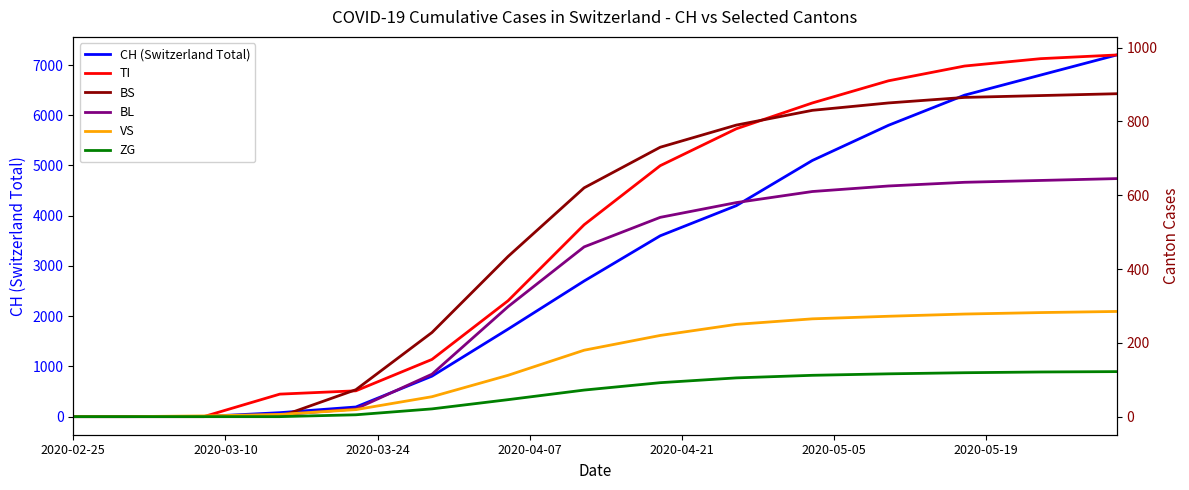

True or false: ZG and VS cross at least once.

False